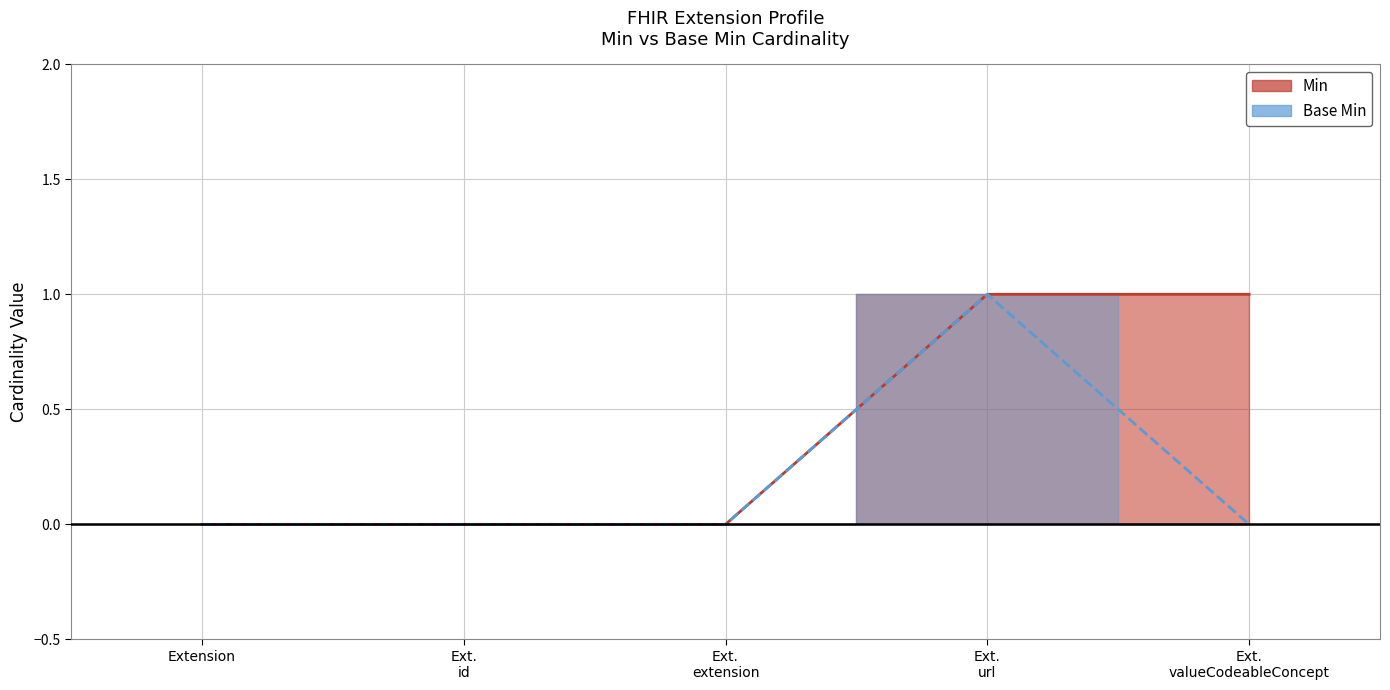

True or false: Base Min has more than 1 interior local peaks.

False